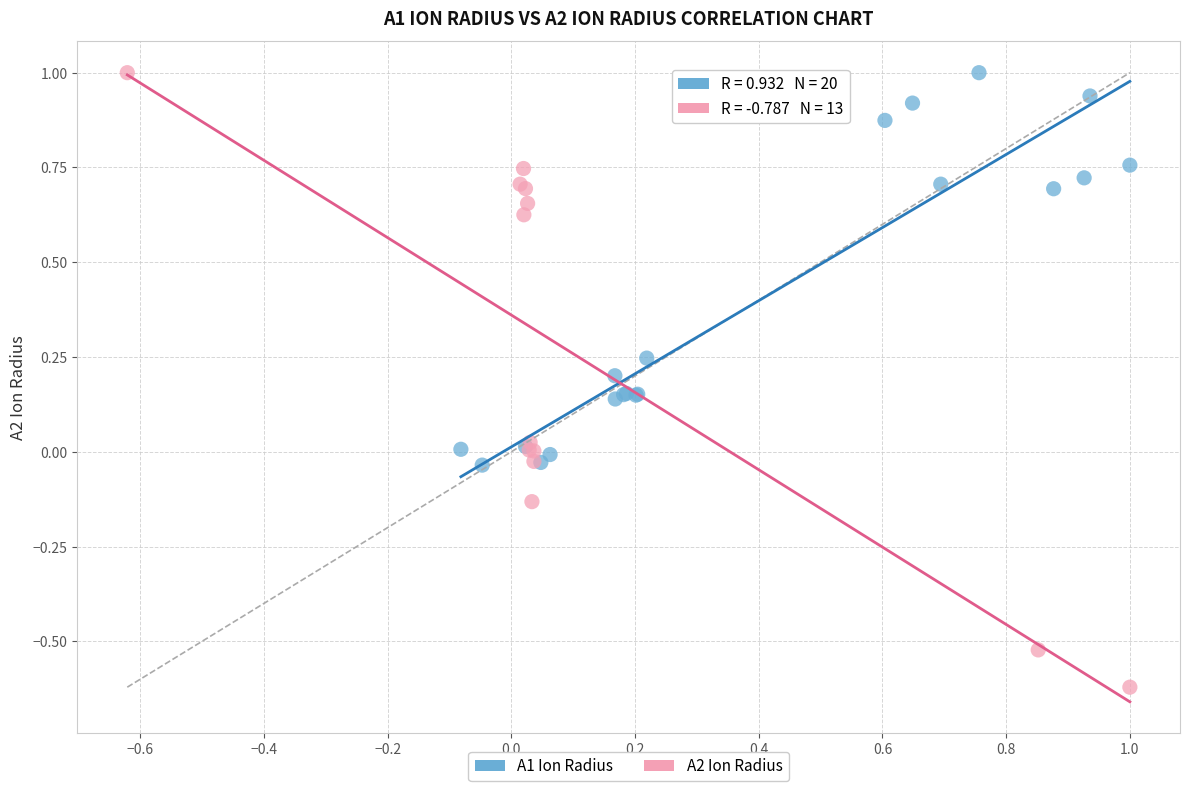

Which series has the widest spread of Y values?

A2 Ion Radius